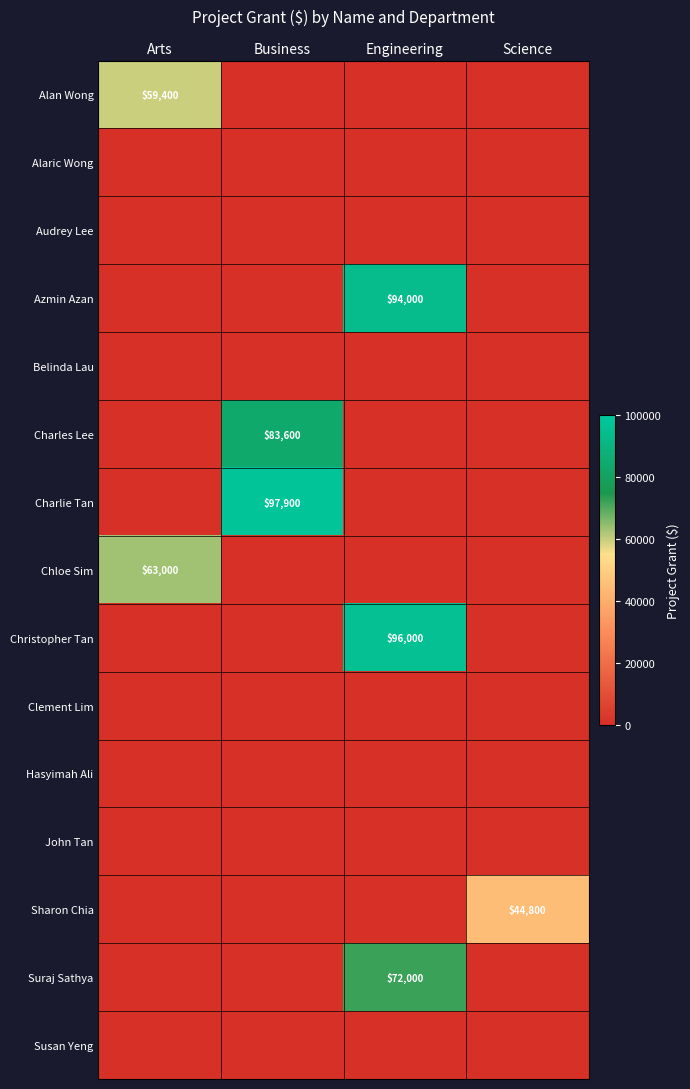

Is it true that Azmin Azan equals 94000 at Engineering?

True